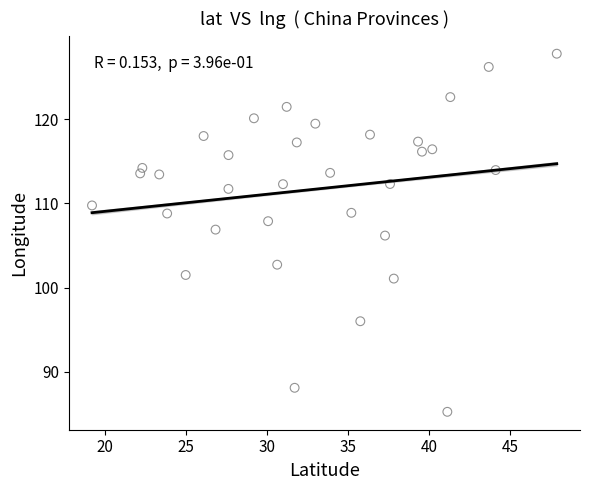

What is the range of X values (max minus min)?

28.7